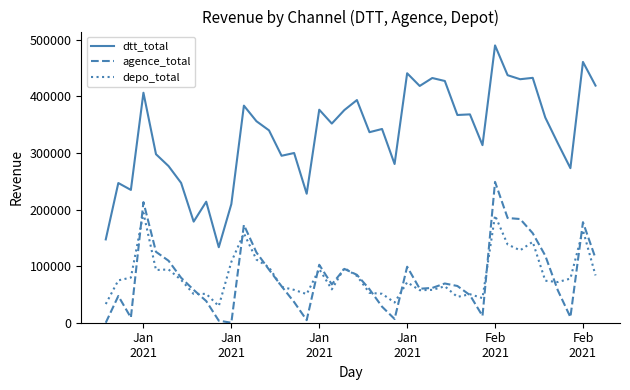

Rank the series by their maximum value, from lowest to highest.

depo_total, agence_total, dtt_total